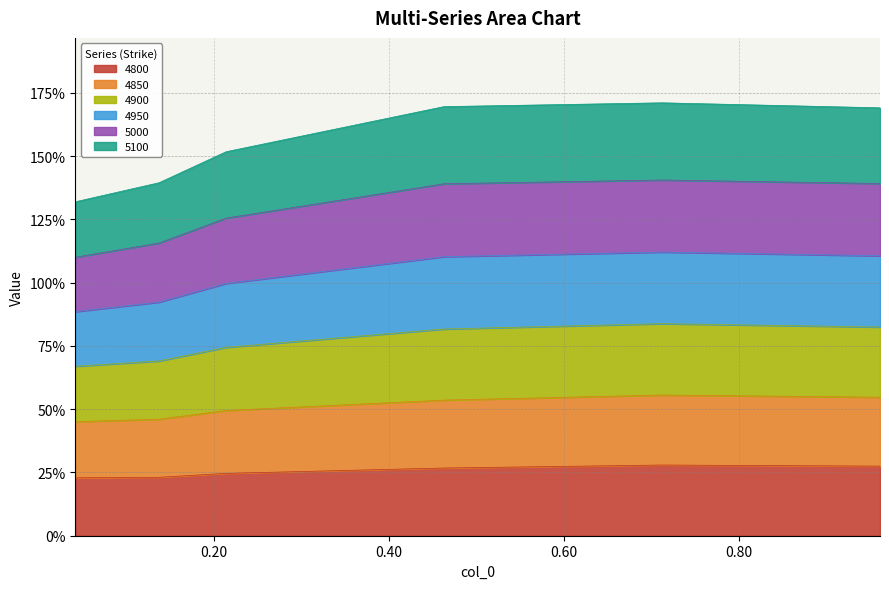

What are all the series names shown in the legend?

4800, 4850, 4900, 4950, 5000, 5100